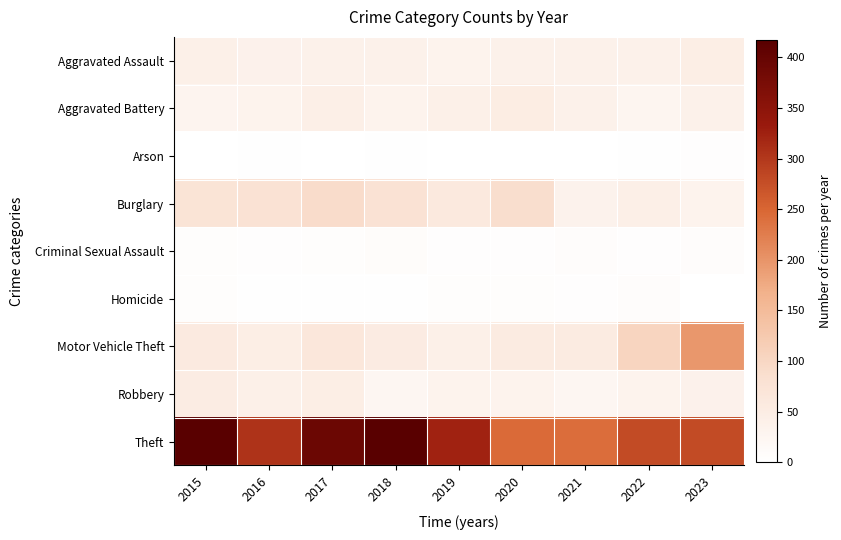

Reading right to left, extract all data points from this chart.

Aggravated Assault: 2023=47	2022=38	2021=38	2020=39	2019=34	2018=38	2017=38	2016=37	2015=41
Aggravated Battery: 2023=39	2022=27	2021=38	2020=50	2019=41	2018=31	2017=43	2016=31	2015=29
Arson: 2023=4	2022=2	2021=1	2020=1	2019=0	2018=2	2017=1	2016=3	2015=1
Burglary: 2023=34	2022=43	2021=35	2020=87	2019=59	2018=77	2017=90	2016=77	2015=74
Criminal Sexual Assault: 2023=8	2022=4	2021=7	2020=4	2019=4	2018=9	2017=5	2016=4	2015=6
Homicide: 2023=1	2022=8	2021=4	2020=6	2019=5	2018=2	2017=3	2016=3	2015=6
Motor Vehicle Theft: 2023=196	2022=104	2021=54	2020=55	2019=41	2018=53	2017=64	2016=47	2015=57
Robbery: 2023=37	2022=34	2021=23	2020=34	2019=32	2018=24	2017=47	2016=41	2015=51
Theft: 2023=279	2022=279	2021=242	2020=245	2019=324	2018=416	2017=391	2016=306	2015=417